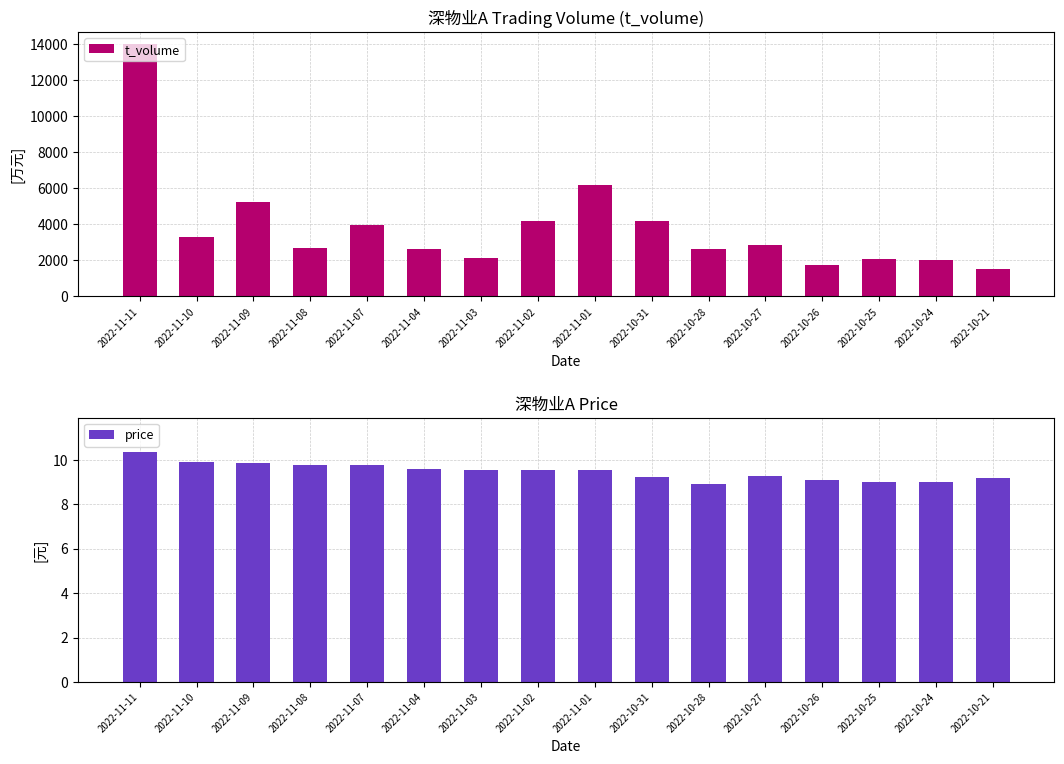

List the series in order of their peak value, lowest first.

price, t_volume